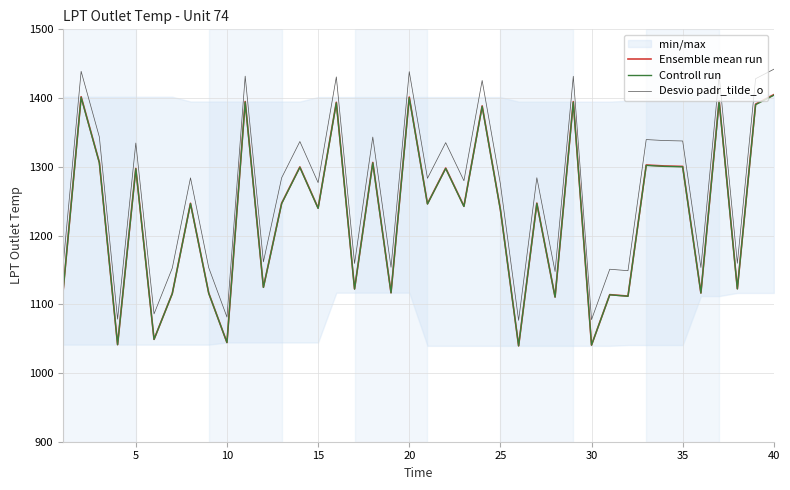

True or false: Controll run has a value of 504.3 at 30.

False